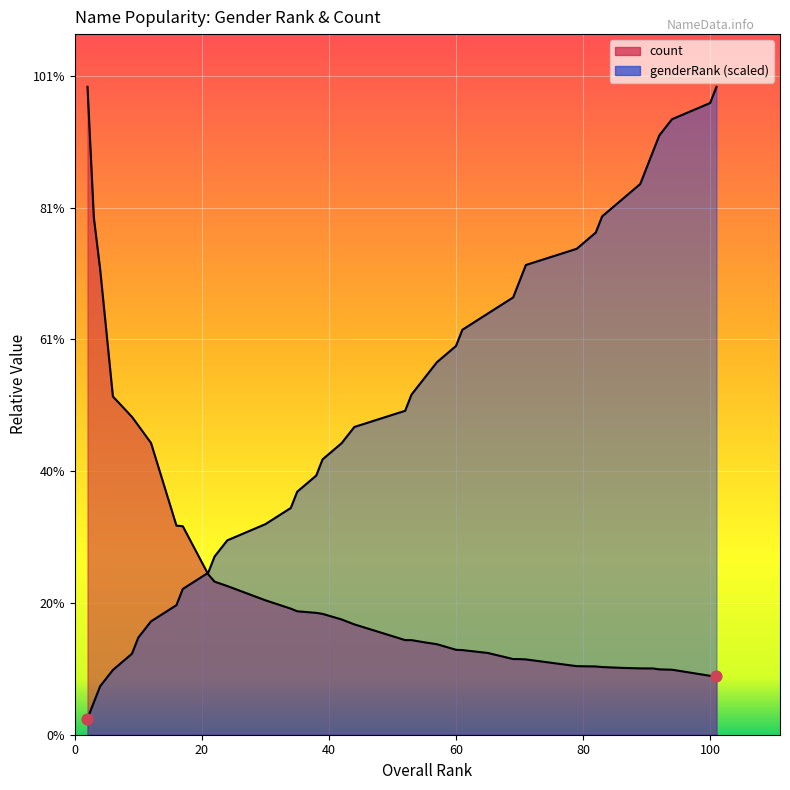

Which series has the largest Y range (max minus min)?

genderRank